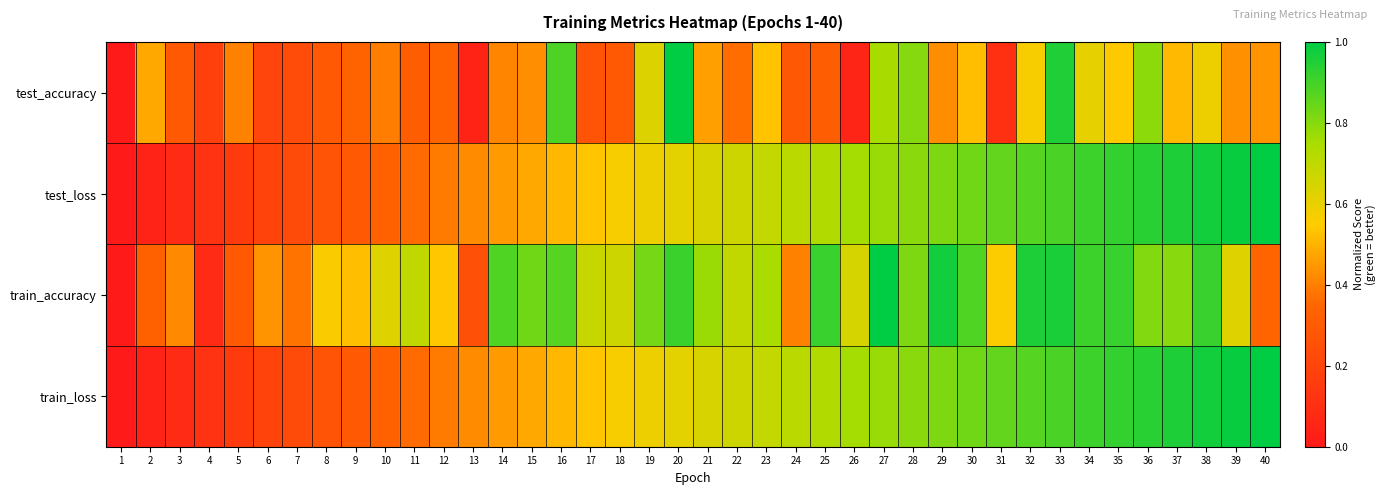

Which series has the widest spread of values?

test_accuracy